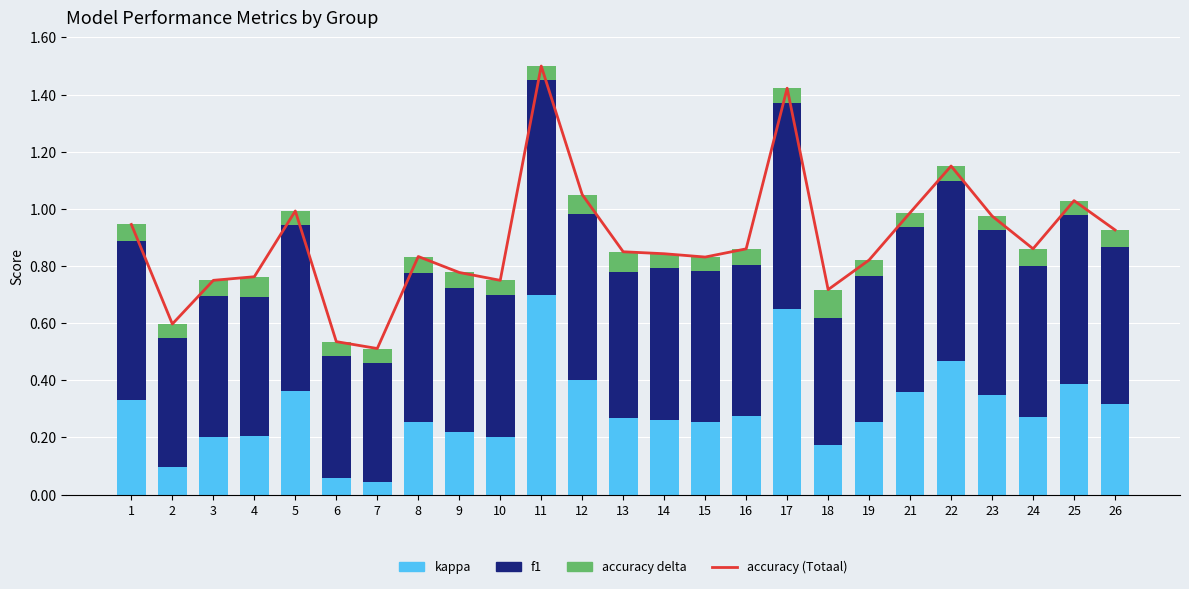

At 24, list the series in order from smallest to largest.

accuracy delta, kappa (shifted +0.2), f1, accuracy (line)